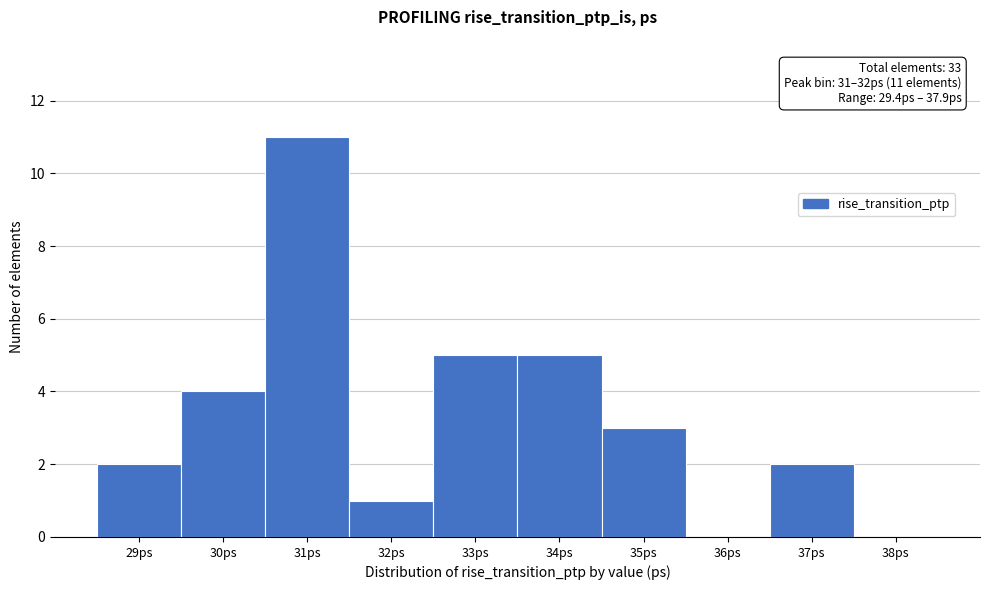

Reading right to left, what are all the values shown in this chart?

38ps=0	37ps=2	36ps=0	35ps=3	34ps=5	33ps=5	32ps=1	31ps=11	30ps=4	29ps=2